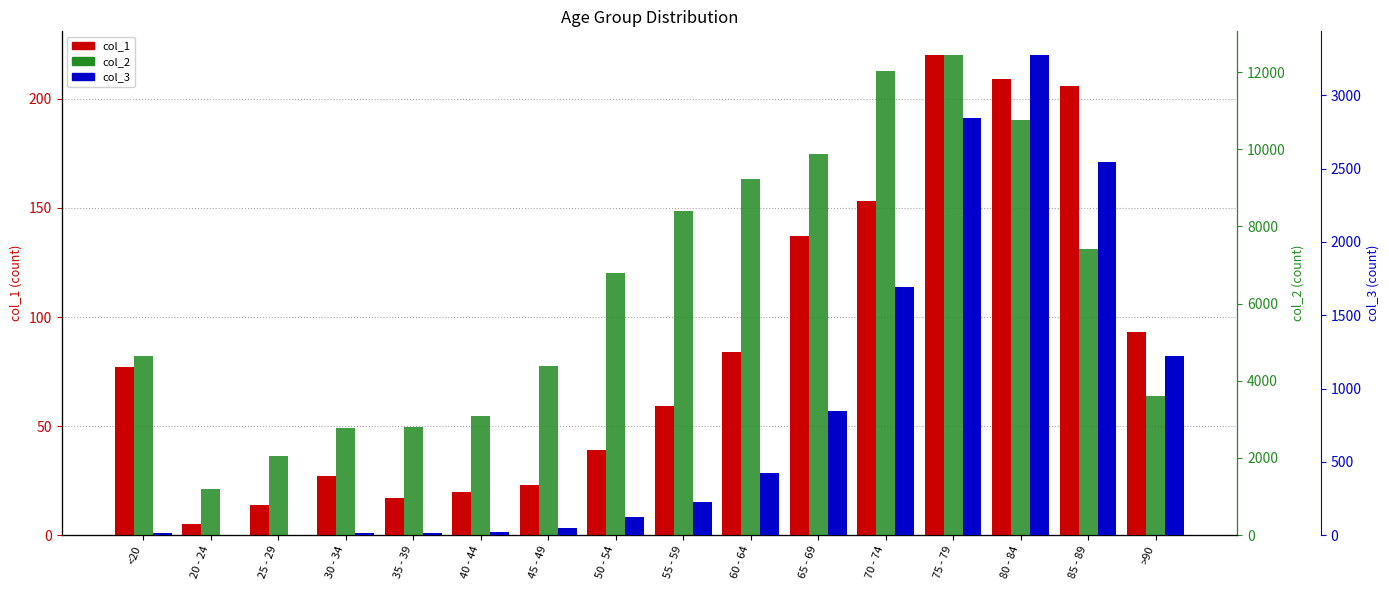

The col_2 series shows 2038 at 25 - 29. True or false?

True